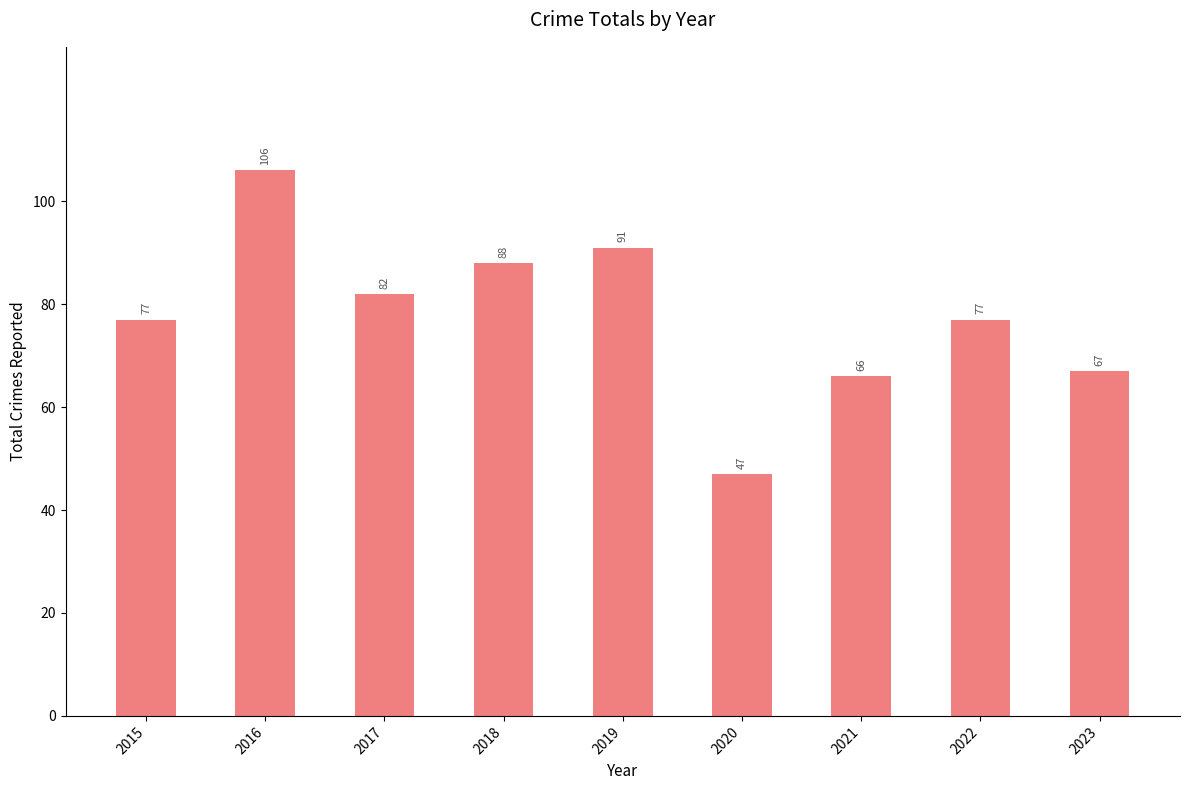

What is the smallest value displayed?

47